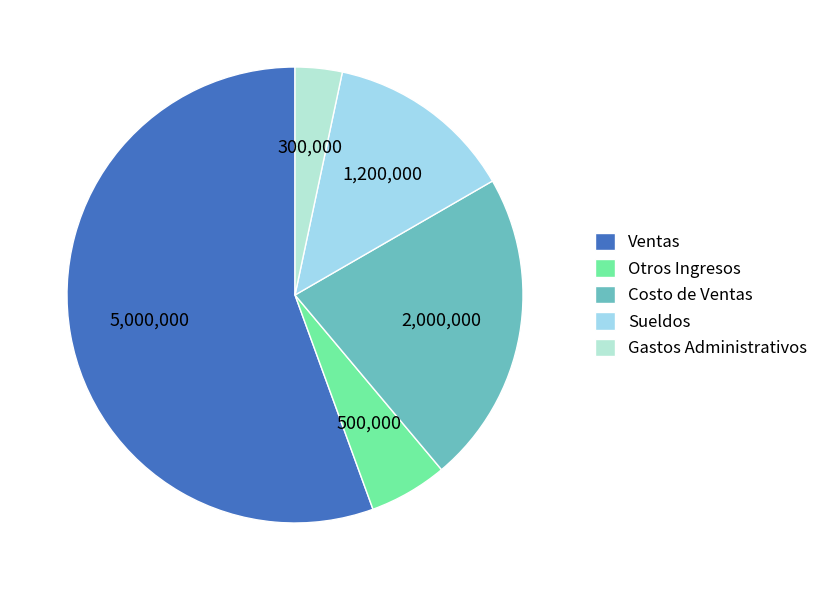

What percentage is NOT represented by Costo de Ventas?

77.8%